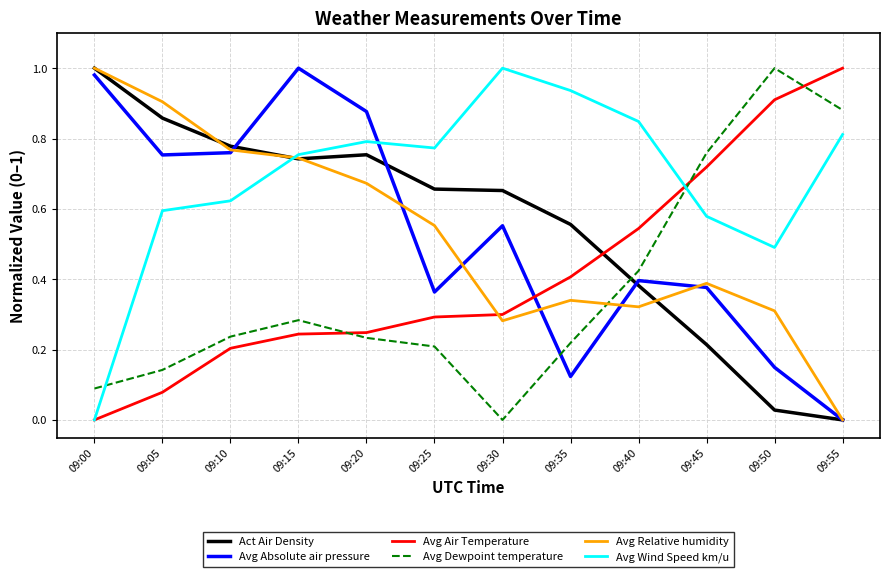

Which category has the highest value in the Avg Relative humidity series?

09:00